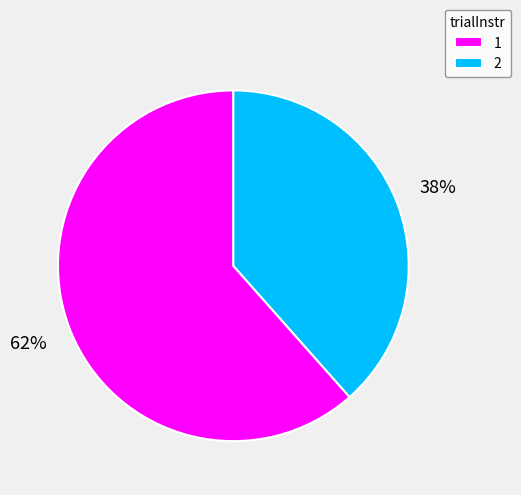

True or false: 1 accounts for 62% of the total.

True